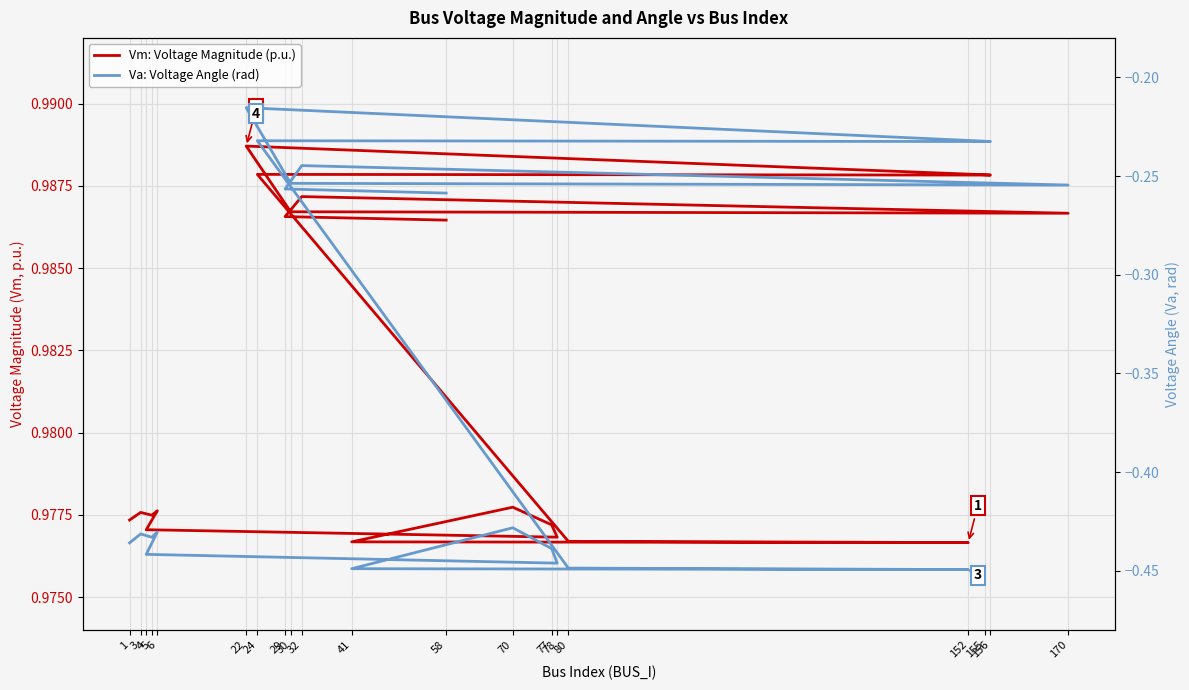

At which label does Vm: Voltage Magnitude (p.u.) reach its minimum?

152